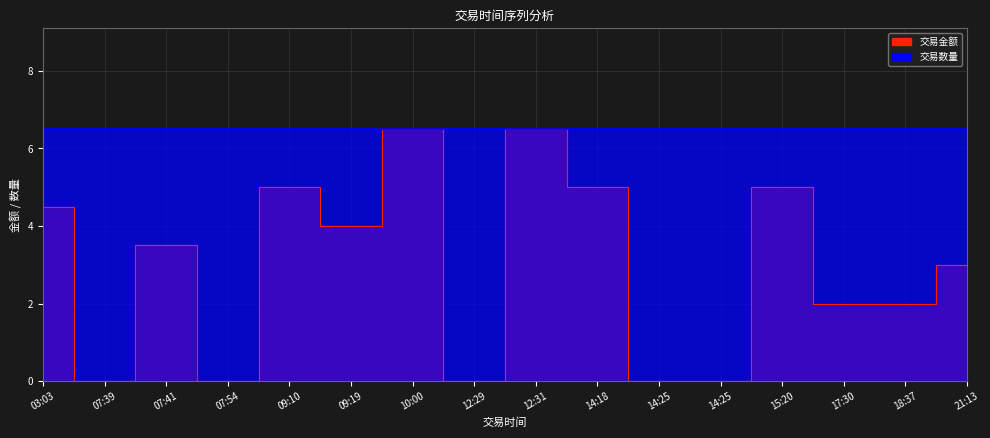

How many interior local peaks (higher than both neighbors) does the data have?

5